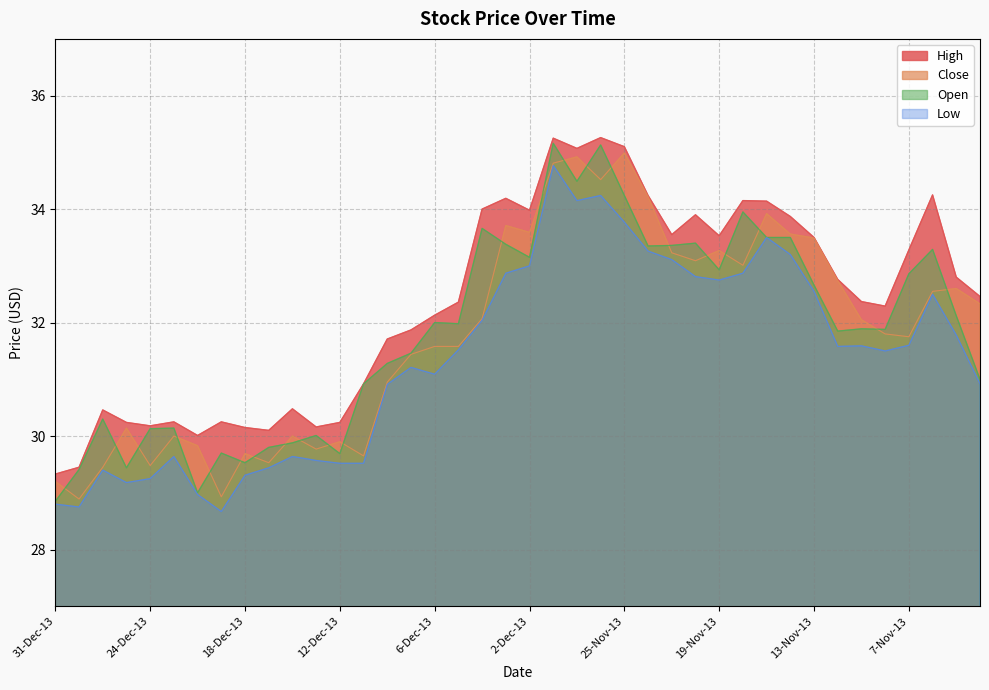

How many lines are shown in the chart?

4